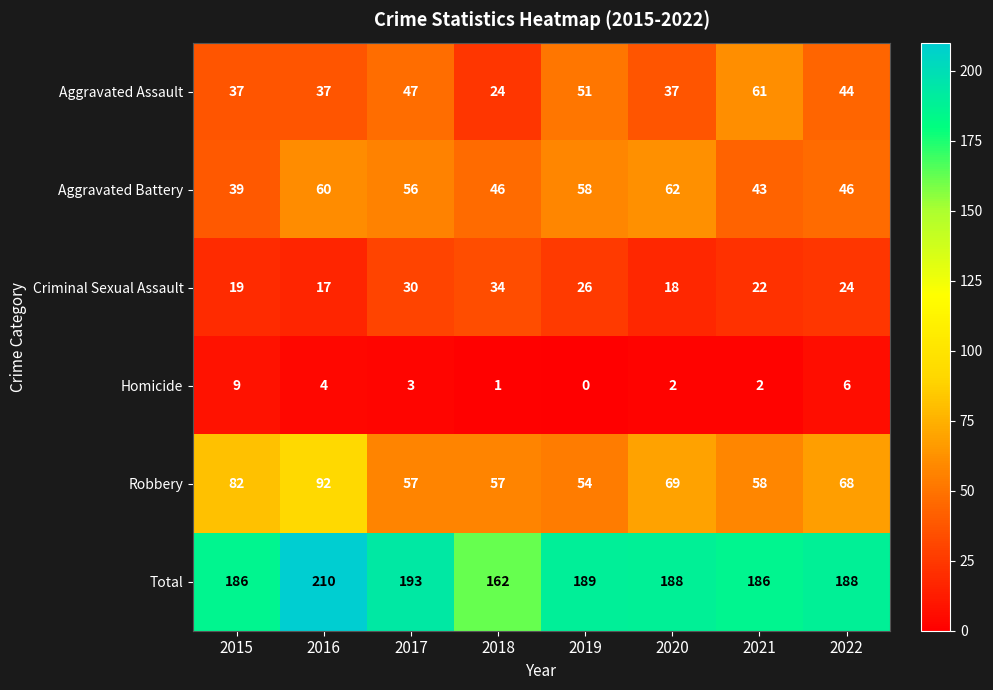

Is it true that Criminal Sexual Assault equals 19 at 2015?

True